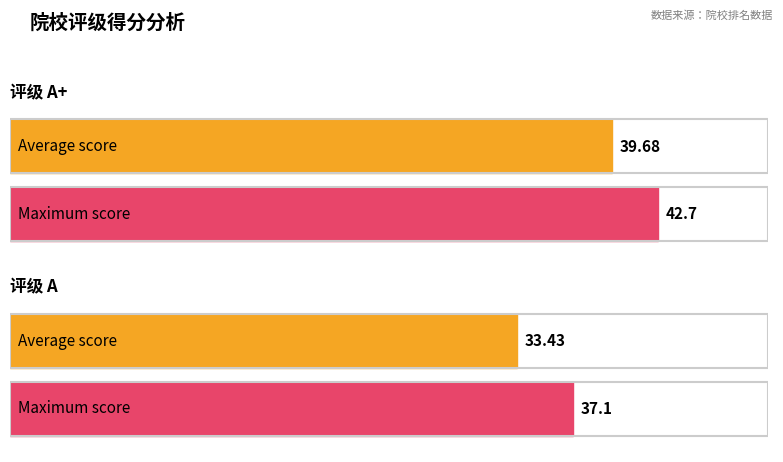

Between A and B, which series saw the biggest shift?

平均得分